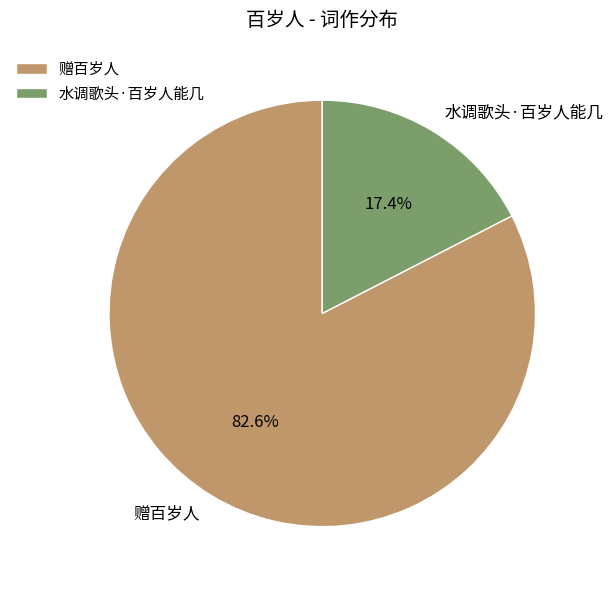

Which slice is the smallest?

水调歌头·百岁人能几